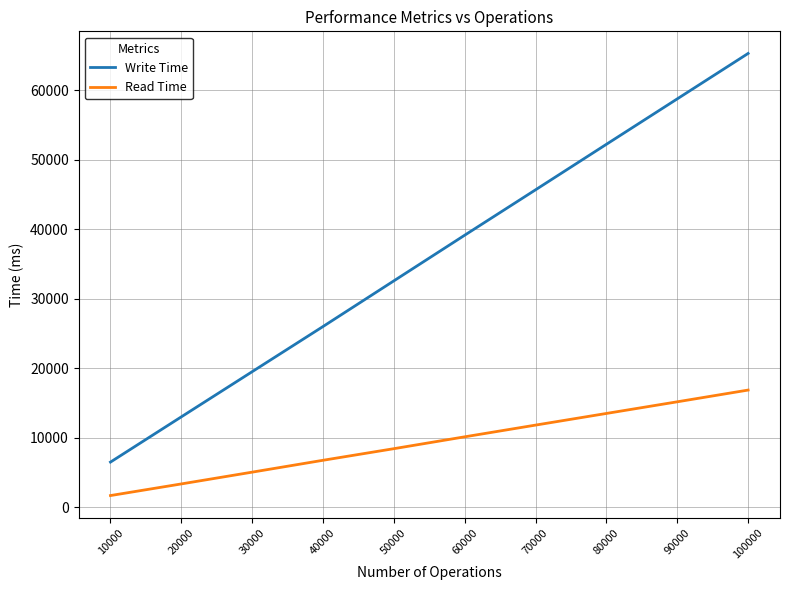

What is the difference between the highest and lowest values at 20000?

9648